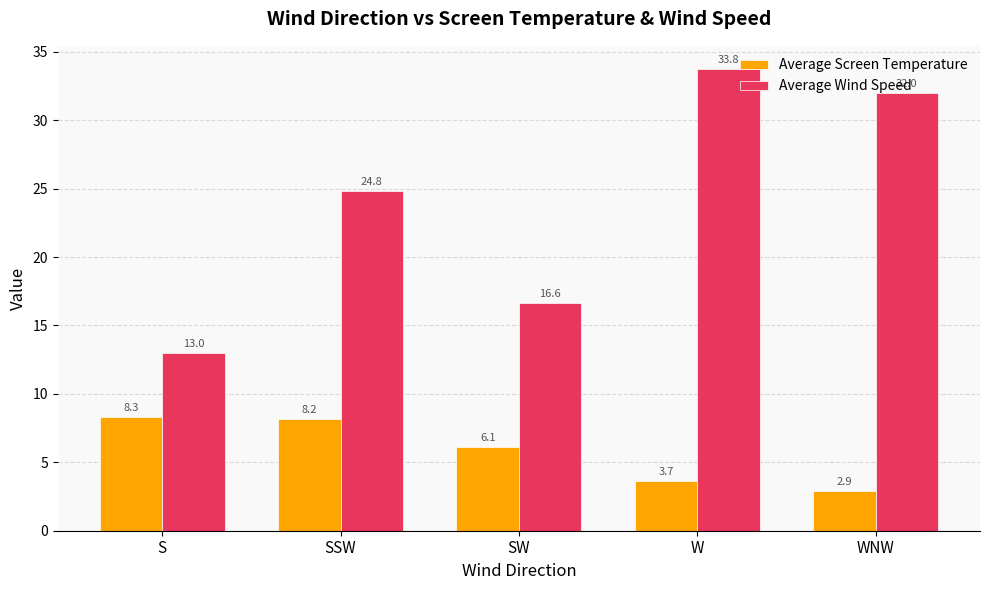

What is the sum of all Average Wind Speed values?

120.2